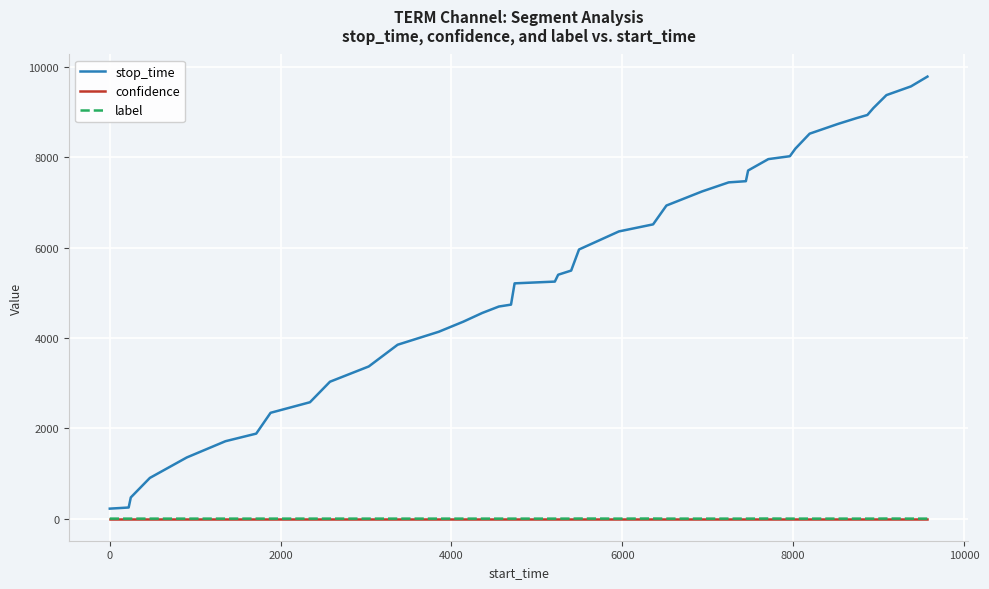

True or false: confidence and stop_time cross at least once.

False